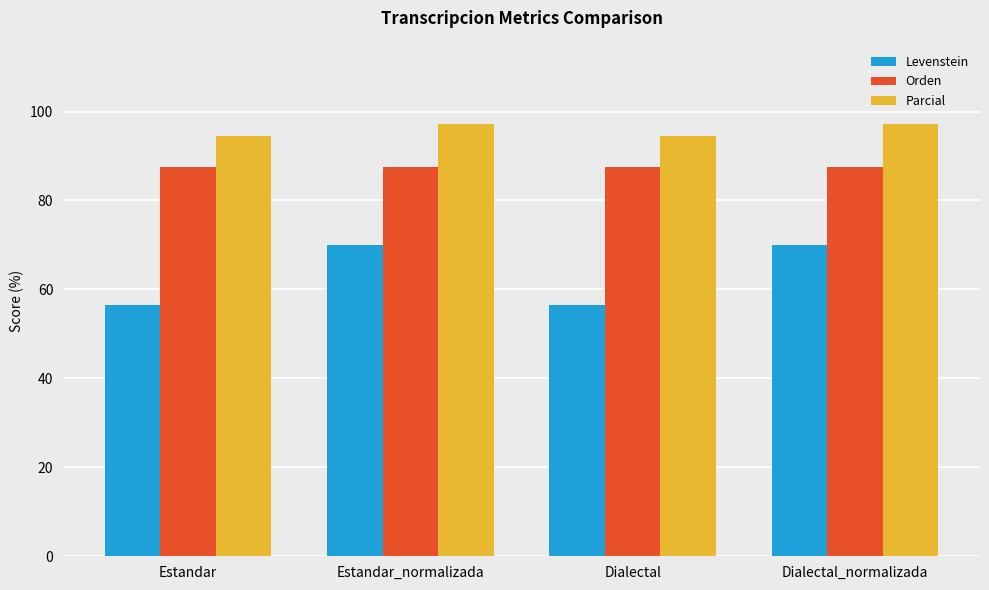

What is the spread (max minus min) of values at Dialectal_normalizada?

27.1